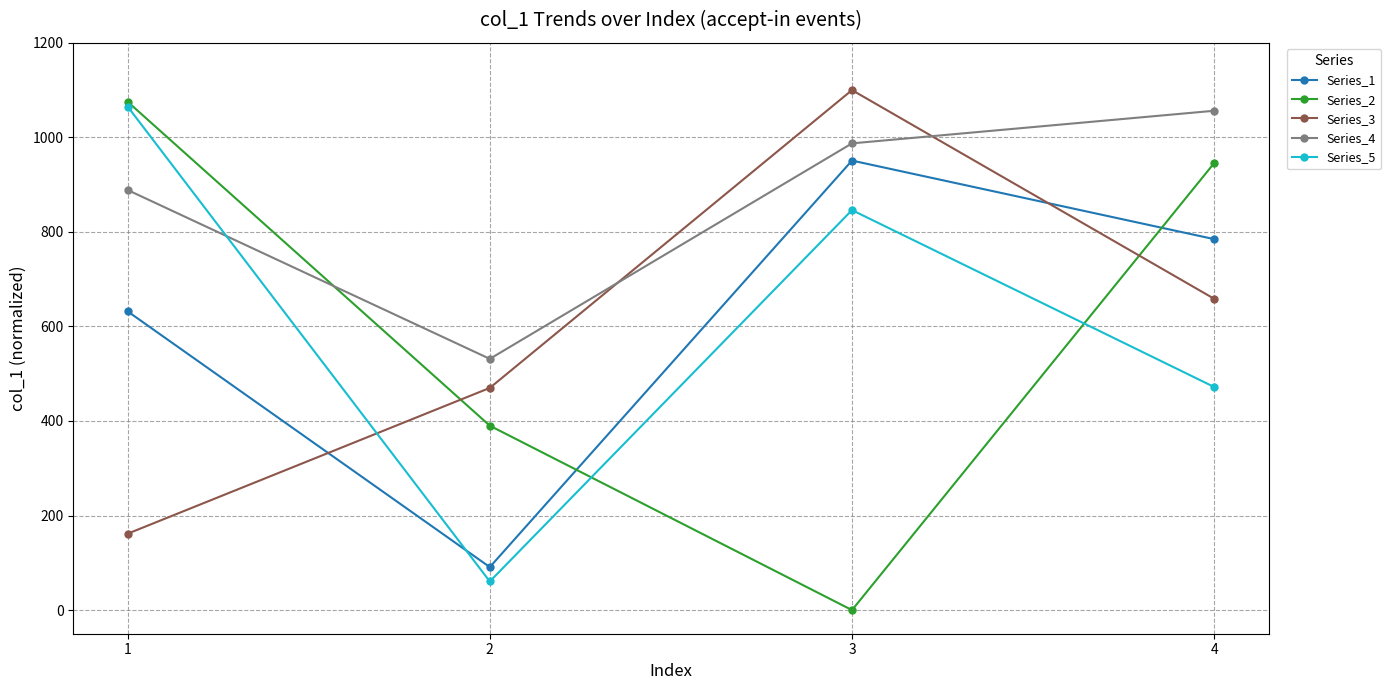

True or false: Series_4 and Series_3 cross at least once.

True